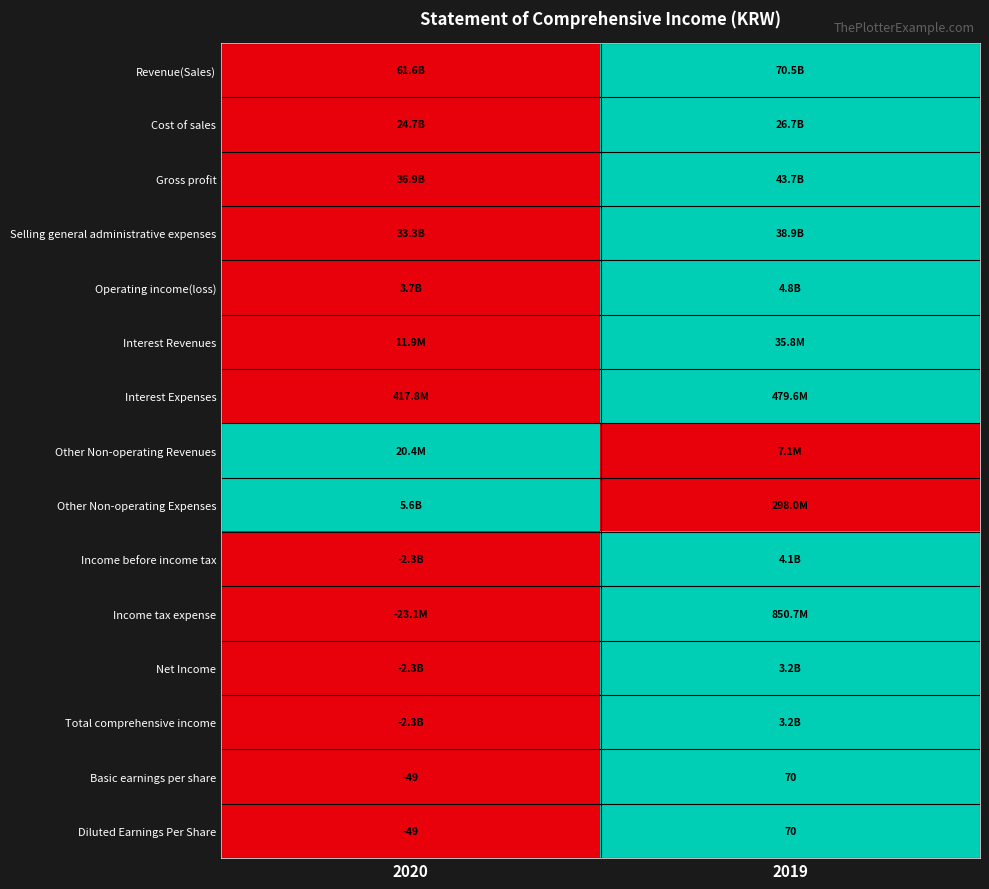

What is the difference between the Diluted Earnings Per Share values at 2020 and 2019?

119